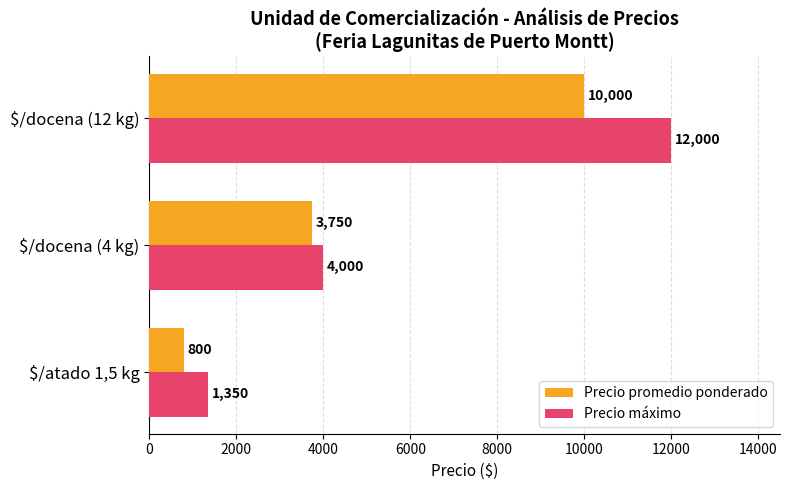

List the labels in order of Precio promedio ponderado value, smallest first.

$/atado 1,5 kg, $/docena (4 kg), $/docena (12 kg)